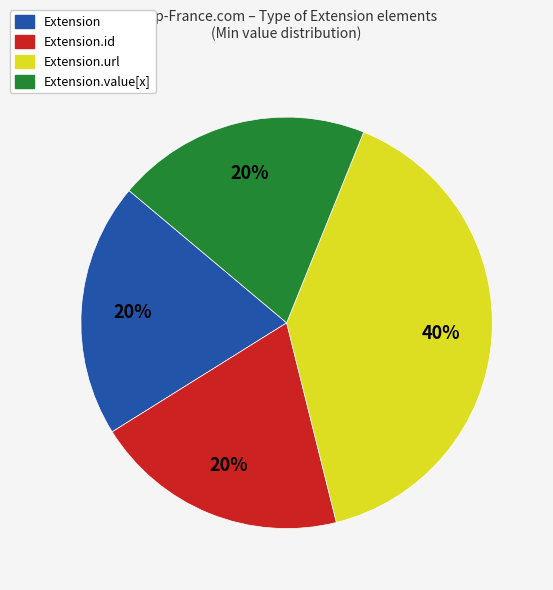

How many segments does this pie chart have?

4